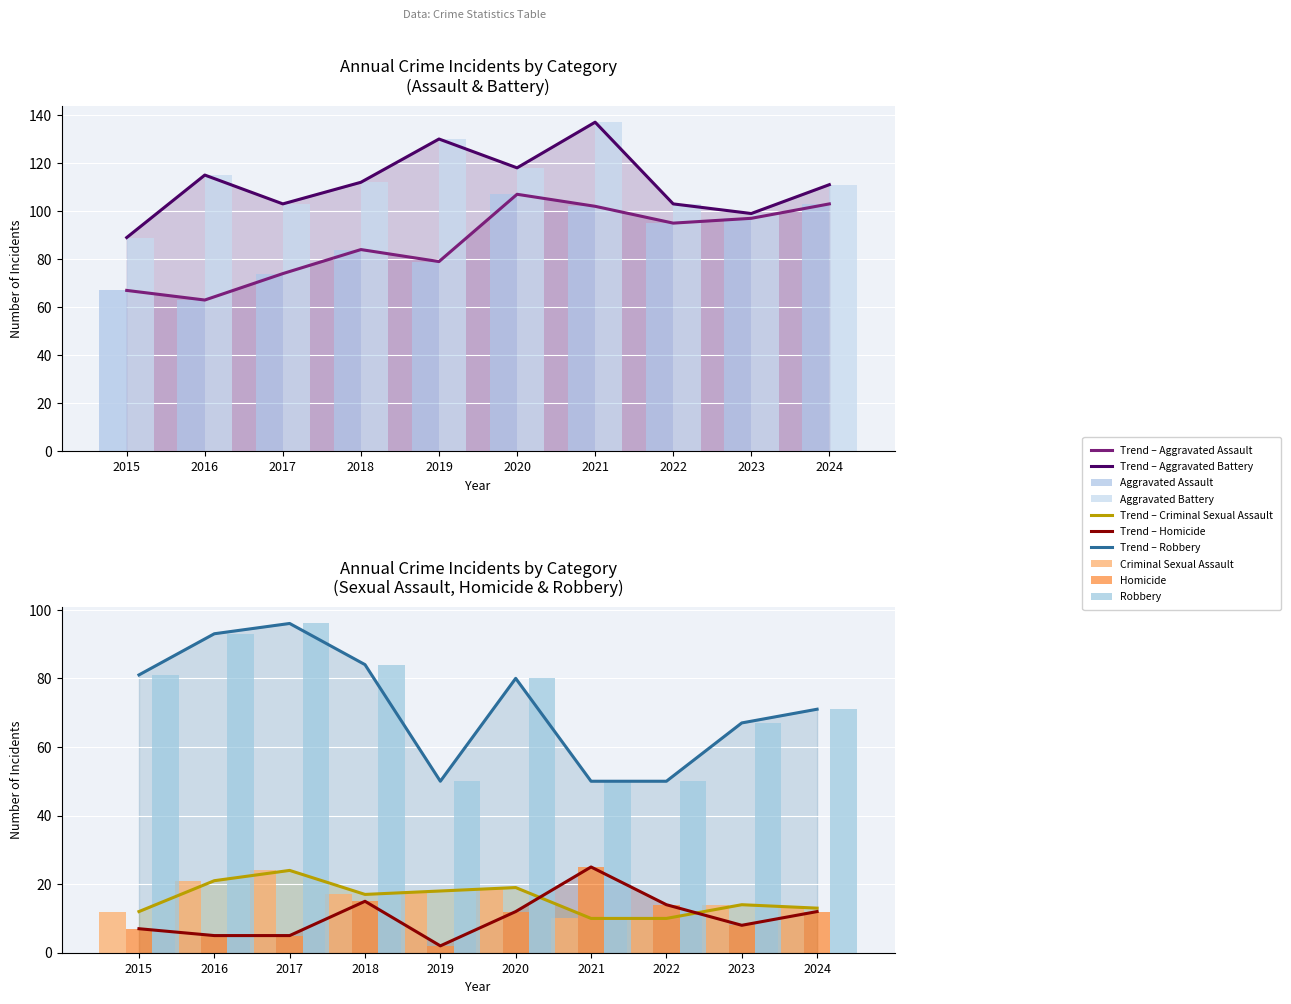

Which series has the largest total across all categories?

Aggravated Battery